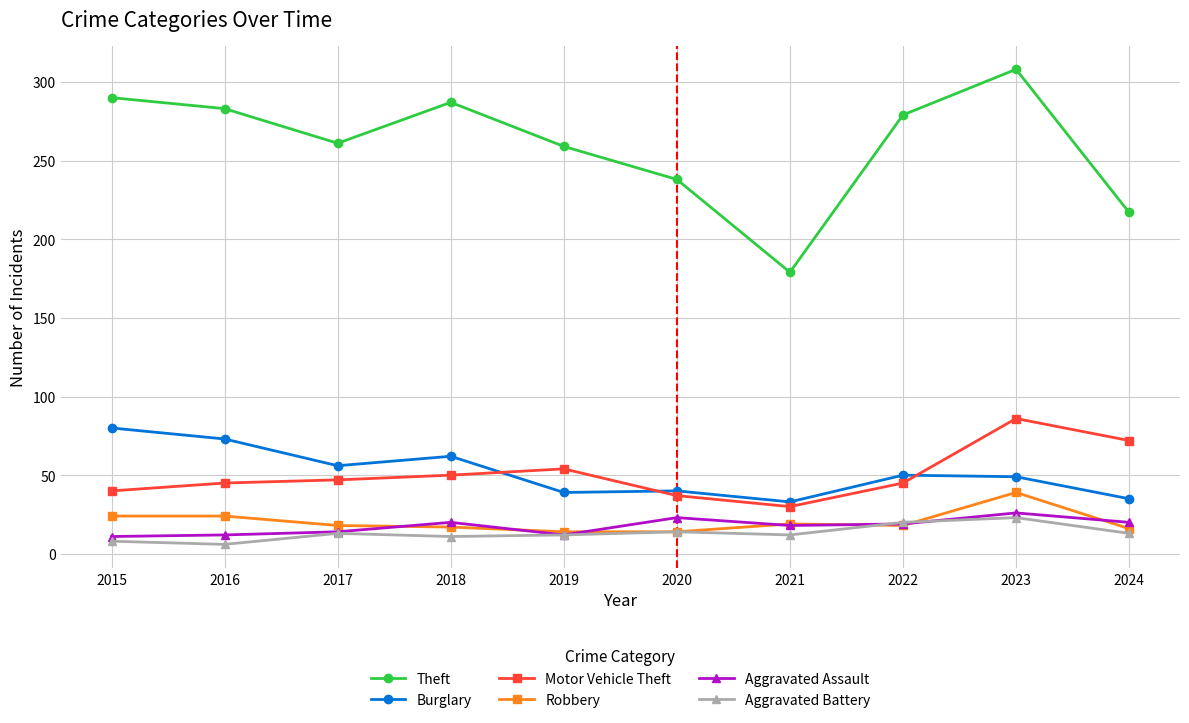

What is the difference between the highest and lowest values at 2023?

285